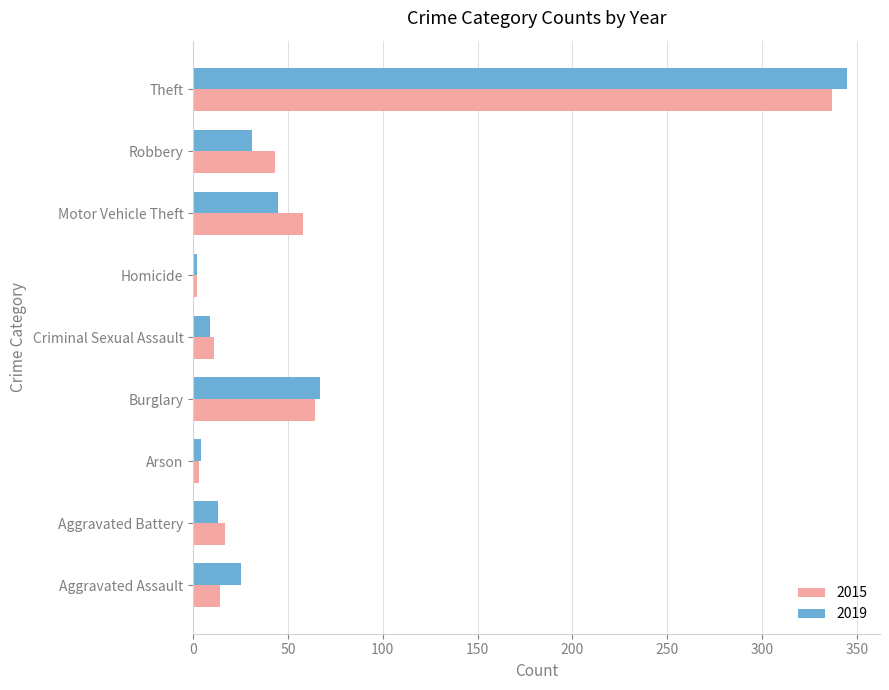

At which label is 2019 closest to 173?

Burglary